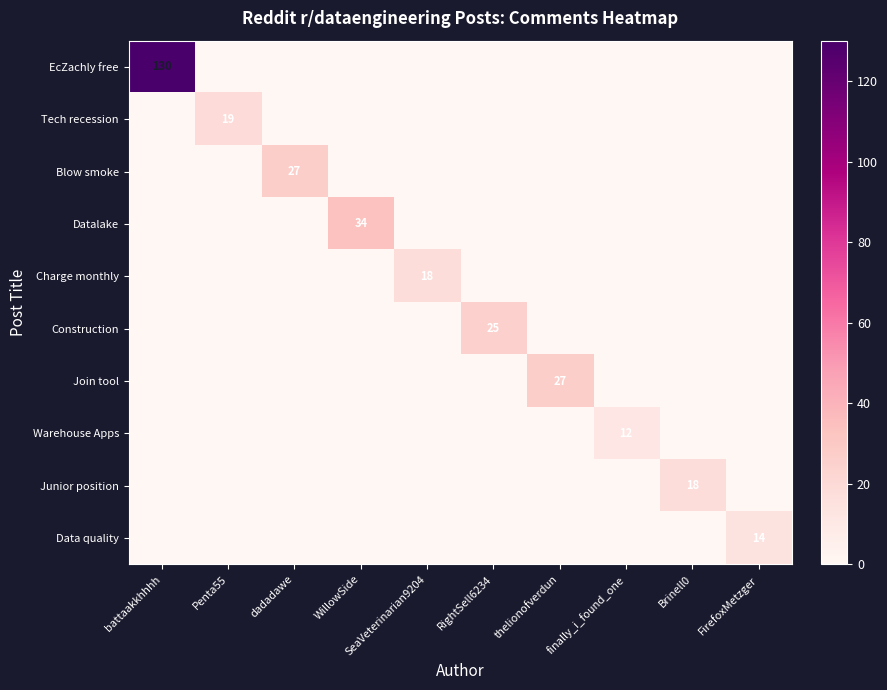

True or false: Join tool has a value of 27 at thelionofverdun.

True